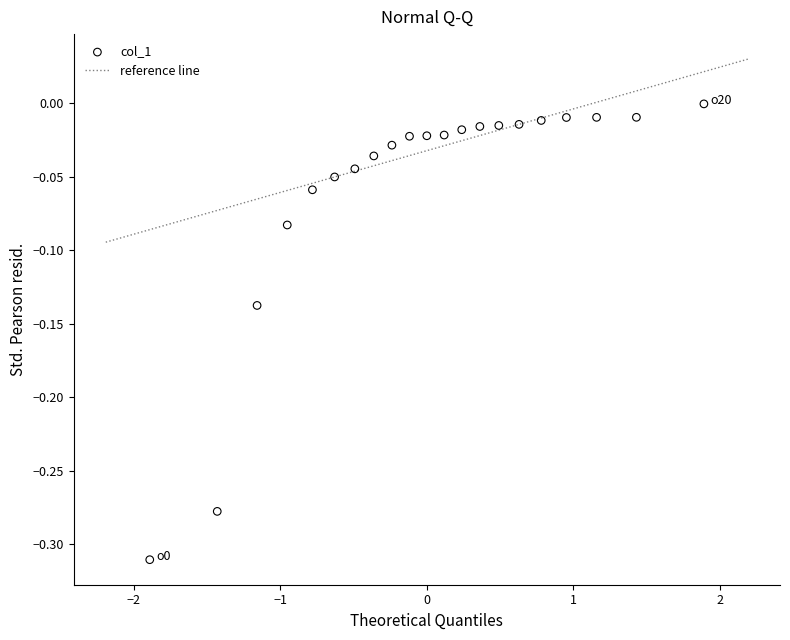

What is the range of Y values (max minus min)?

0.3